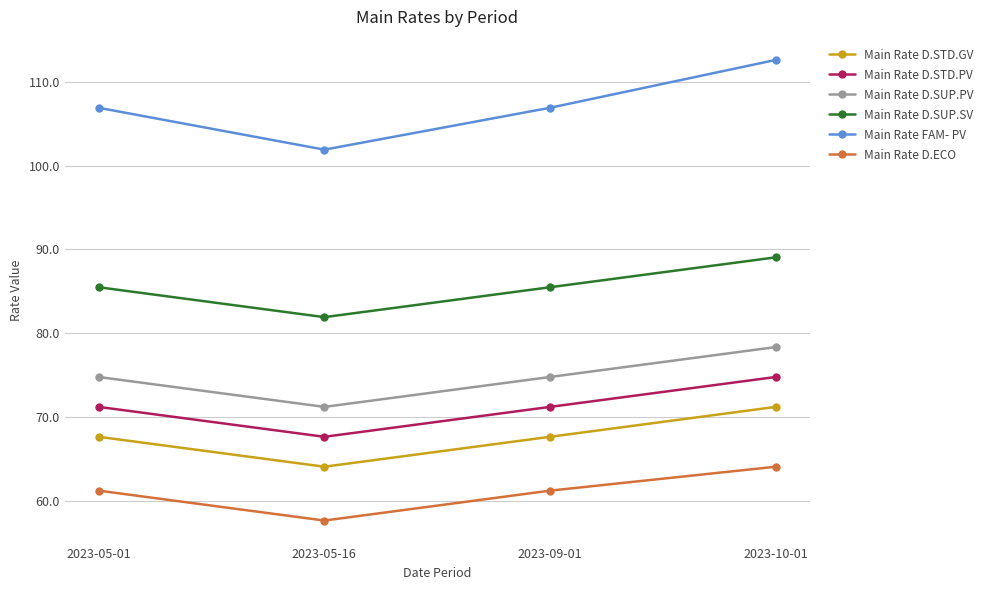

Read the Main Rate D.SUP.SV value at 2023-05-01.

85.5